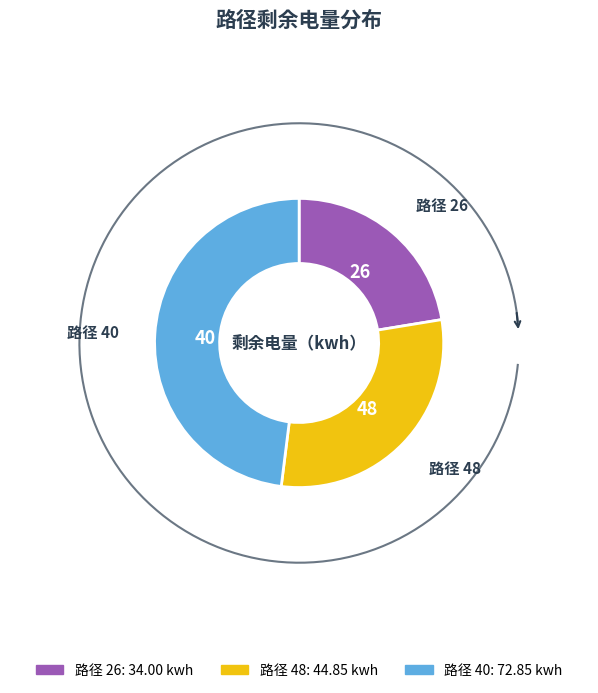

Does 40 represent more than half of the total?

No